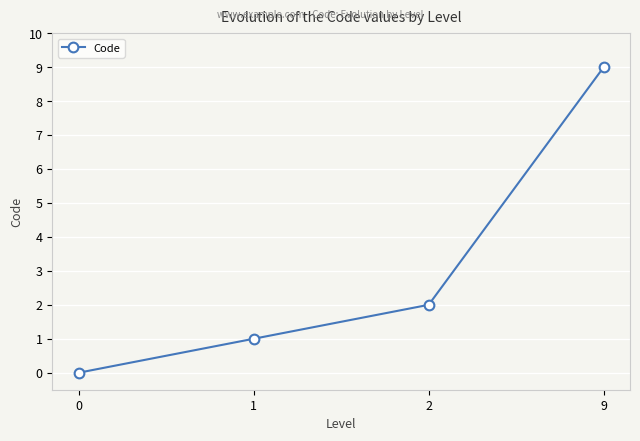

What is the value of the 2nd point from the left?

1